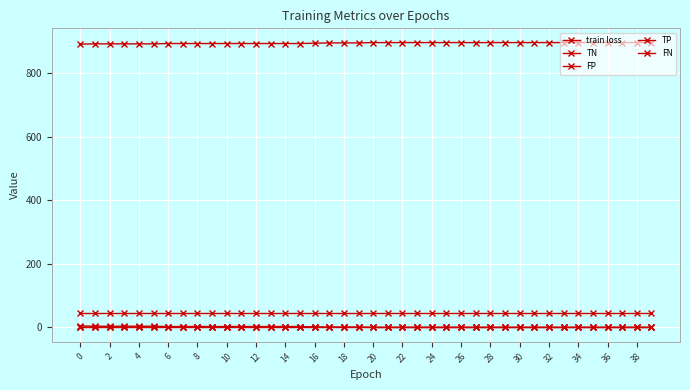

How many values in the FP series are below 1?

20